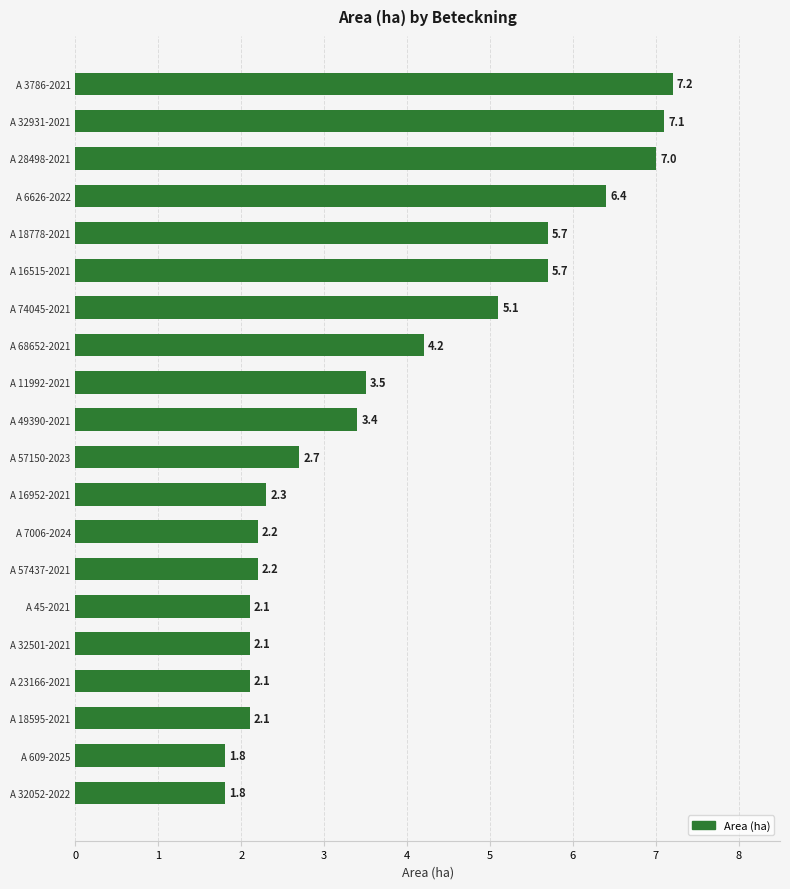

Reading top to bottom, list all the values displayed in this chart.

7.2	7.1	7.0	6.4	5.7	5.7	5.1	4.2	3.5	3.4	2.7	2.3	2.2	2.2	2.1	2.1	2.1	2.1	1.8	1.8